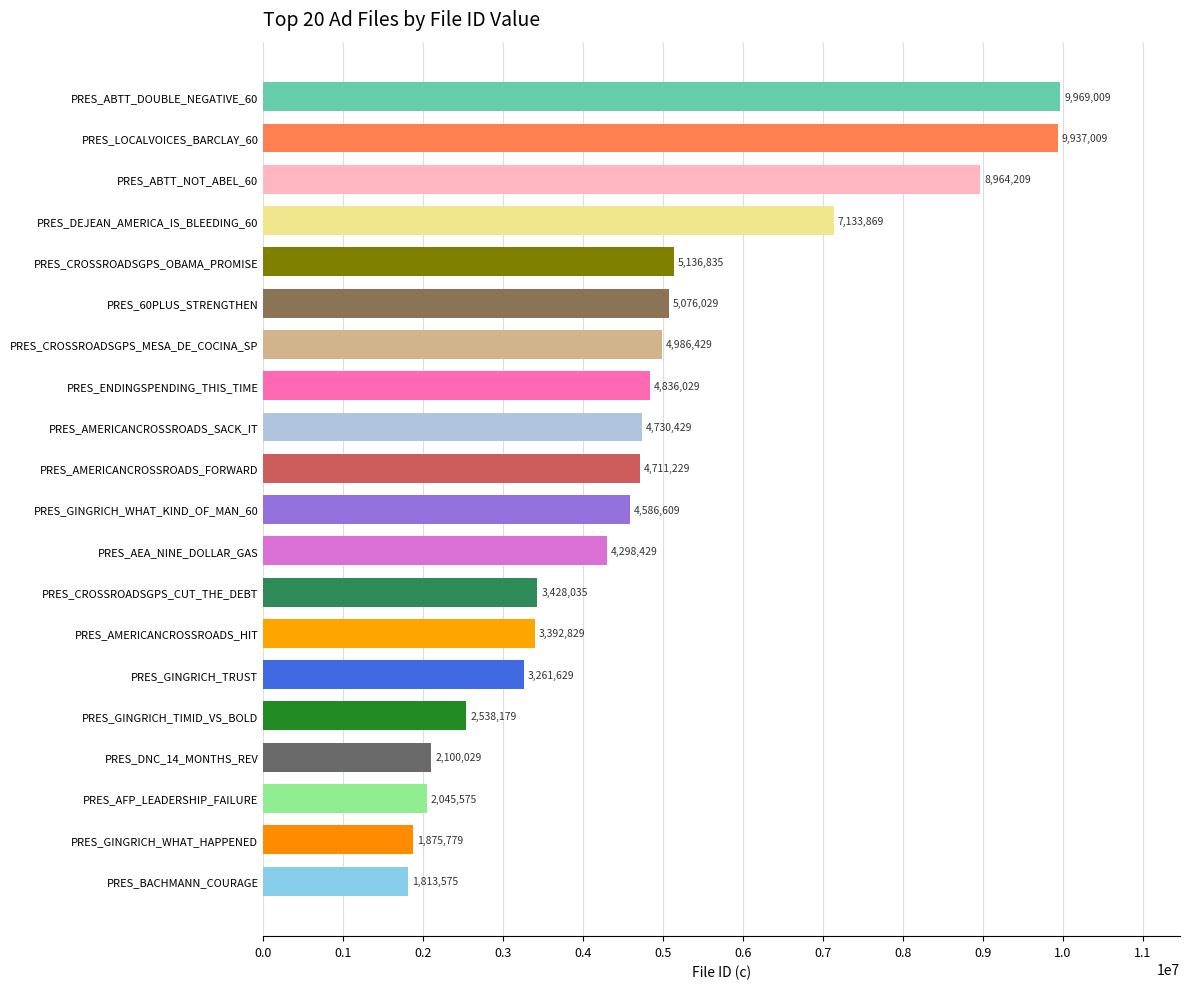

Where is the data nearest to the value 5891292?

PRES_CROSSROADSGPS_OBAMA_PROMISE